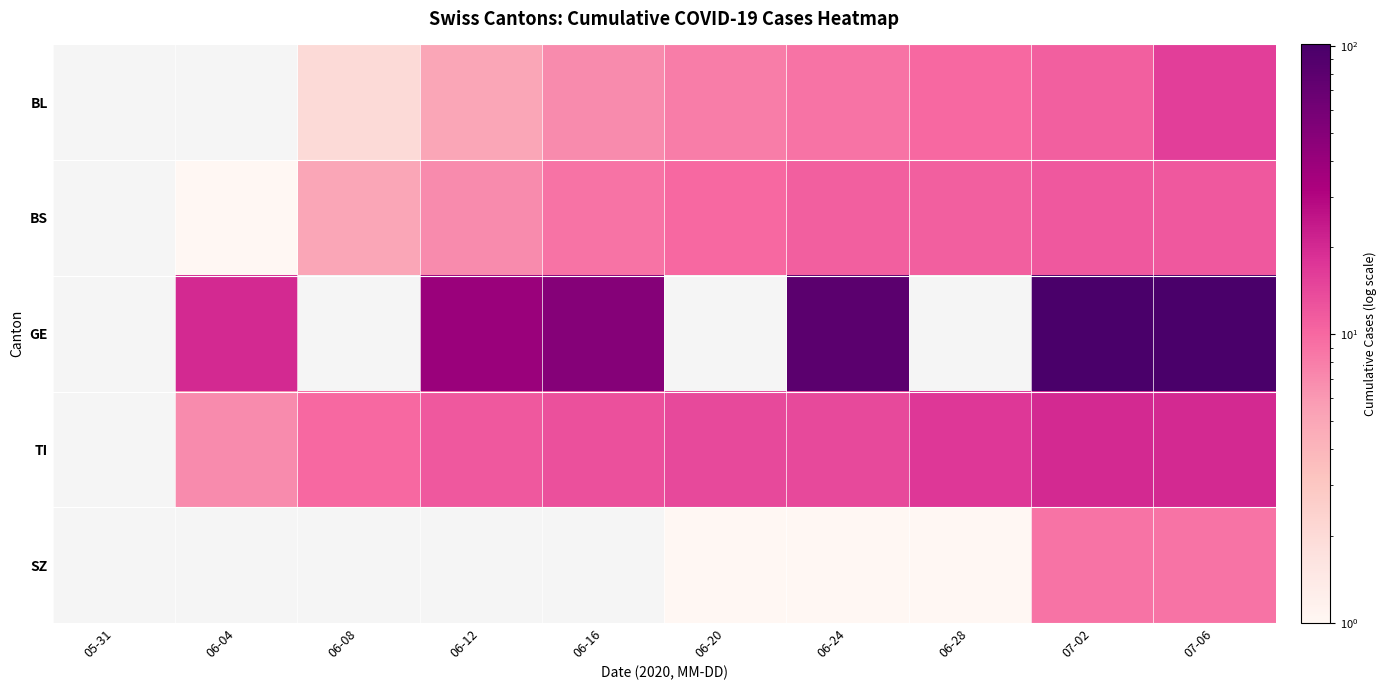

How many values in BS are above zero?

9